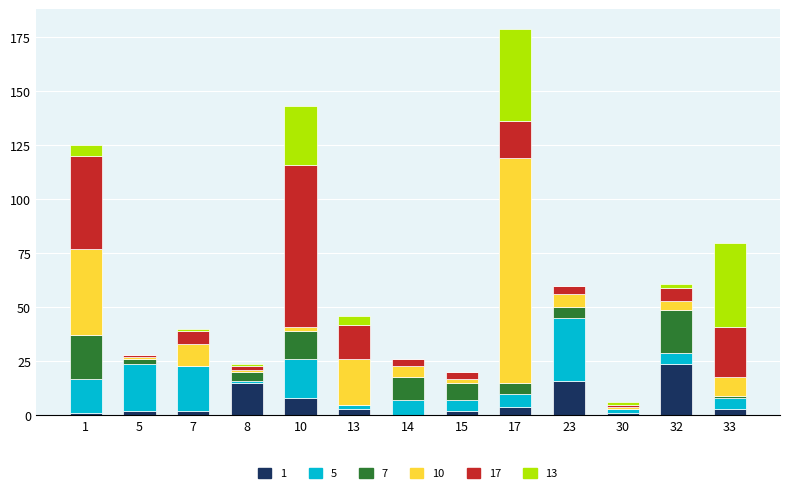

The 1 series shows 0 at 14. True or false?

True